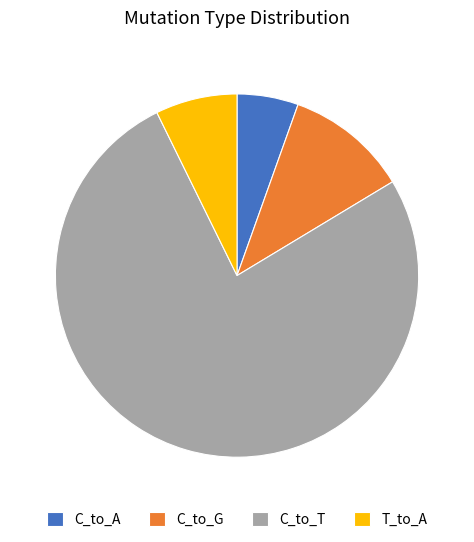

Combined, do C_to_G and C_to_A account for over 50%?

No